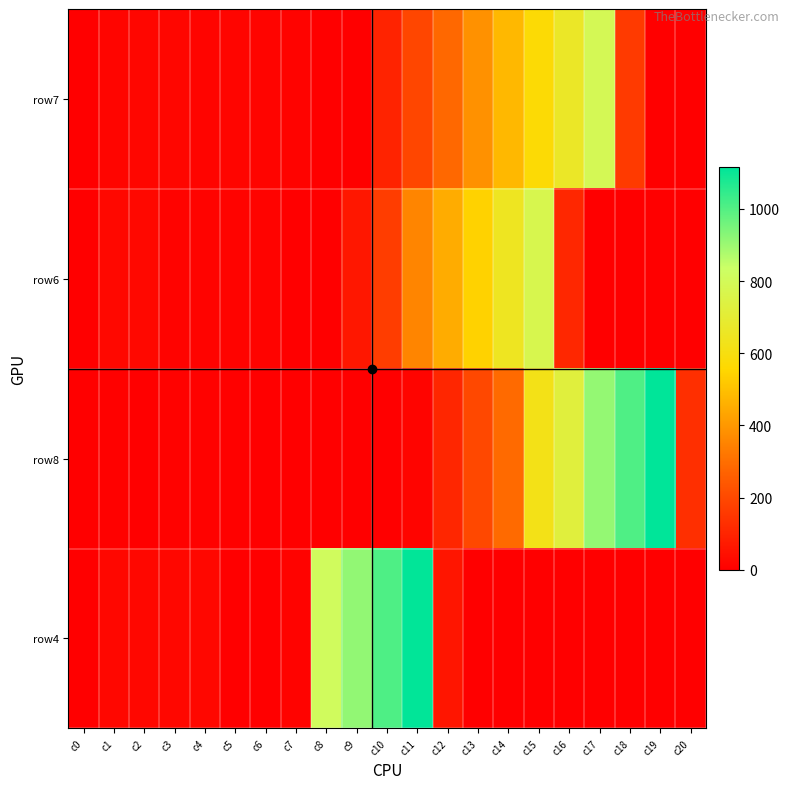

Reading right to left, what are all the values shown in this chart?

row4: c20=0.0	c19=0.0	c18=0.0	c17=0.0	c16=0.0	c15=0.0	c14=0.0	c13=0.0	c12=60.0	c11=1110.6	c10=1007.6	c9=914.0	c8=812.0	c7=10.0	c6=0.0	c5=0.0	c4=23.0	c3=21.0	c2=22.0	c1=20.0	c0=0.0
row8: c20=130.0	c19=1114.6	c18=1004.0	c17=912.0	c16=727.0	c15=621.0	c14=291.0	c13=198.1	c12=106.1	c11=15.1	c10=0.0	c9=0.0	c8=2.0	c7=1.0	c6=4.0	c5=6.0	c4=8.0	c3=7.0	c2=3.0	c1=5.0	c0=0.0
row6: c20=0.0	c19=0.0	c18=0.0	c17=0.0	c16=110.0	c15=770.7	c14=649.9	c13=543.2	c12=450.0	c11=357.0	c10=169.0	c9=65.0	c8=0.0	c7=0.0	c6=13.0	c5=9.0	c4=11.0	c3=10.0	c2=25.0	c1=24.0	c0=0.0
row7: c20=0.0	c19=0.0	c18=160.0	c17=792.1	c16=664.0	c15=571.0	c14=479.0	c13=384.0	c12=287.0	c11=192.0	c10=99.0	c9=0.0	c8=0.0	c7=12.0	c6=14.0	c5=16.0	c4=15.0	c3=19.0	c2=18.0	c1=17.0	c0=0.0